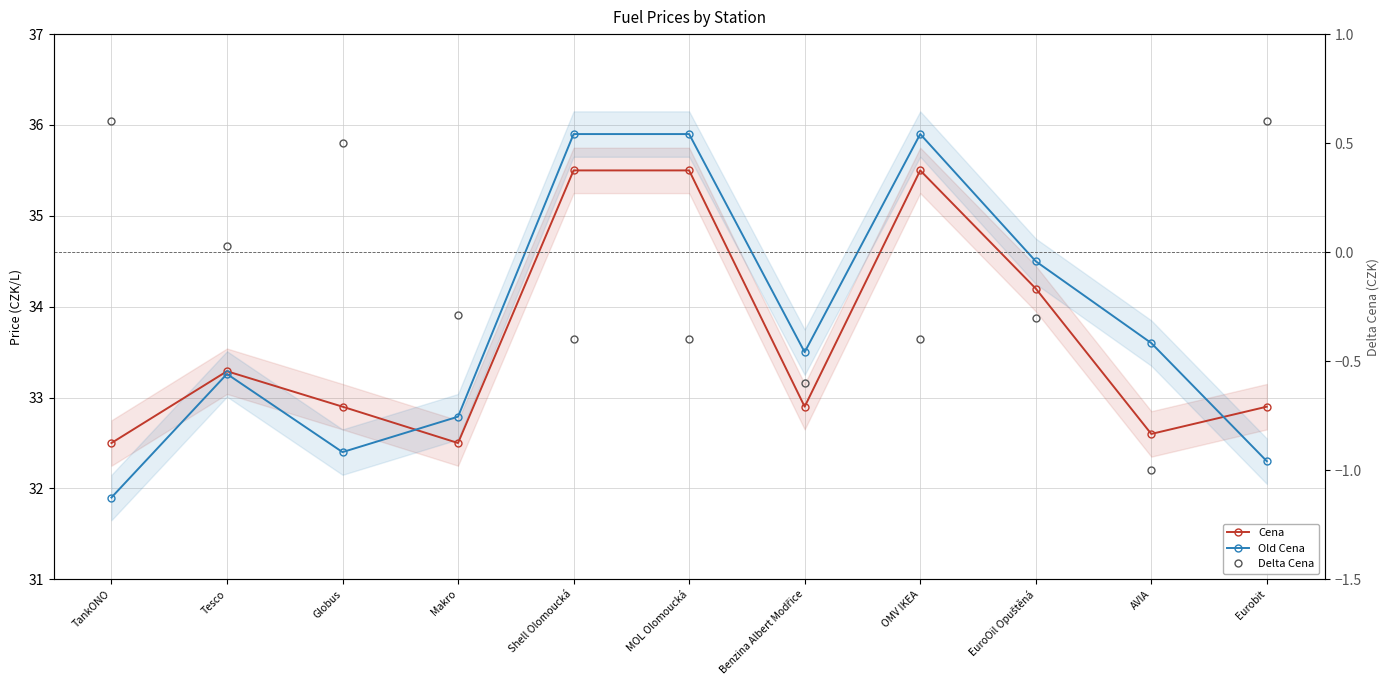

At which category does Cena reach its first local peak?

Tesco